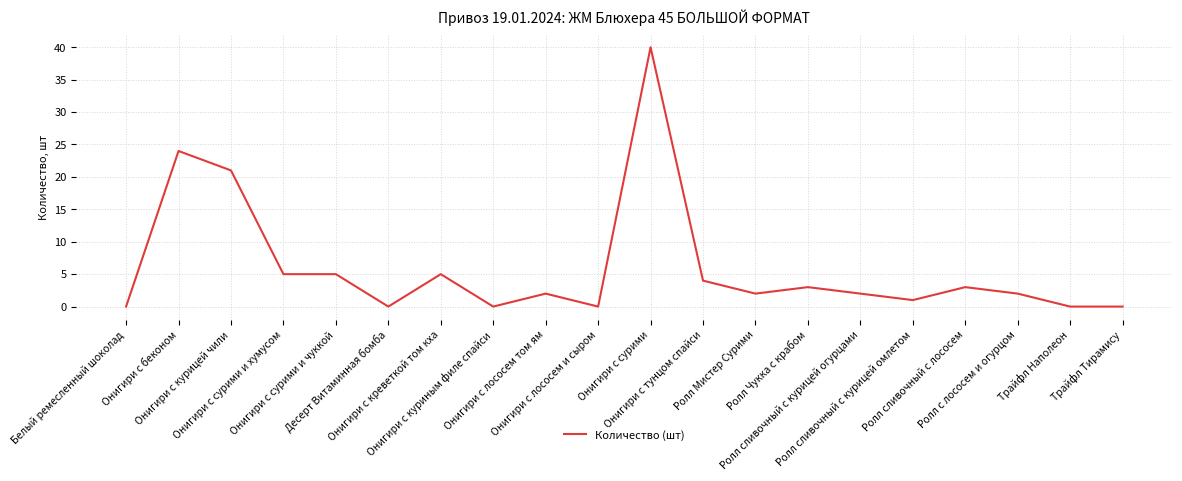

What is the greatest value displayed?

40